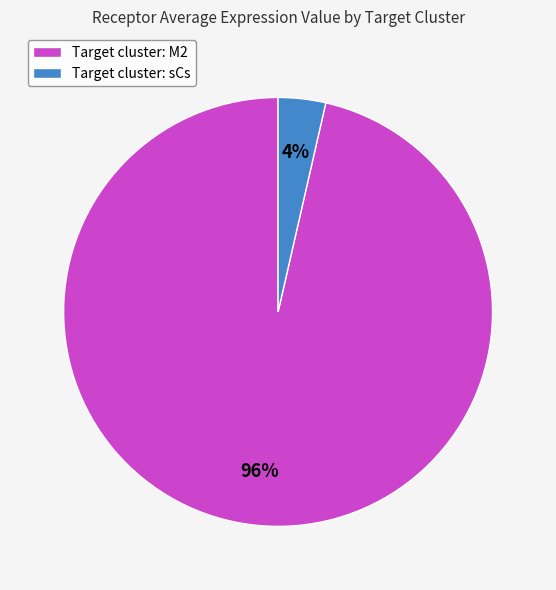

Which category has the smallest portion of the pie?

Target cluster: sCs